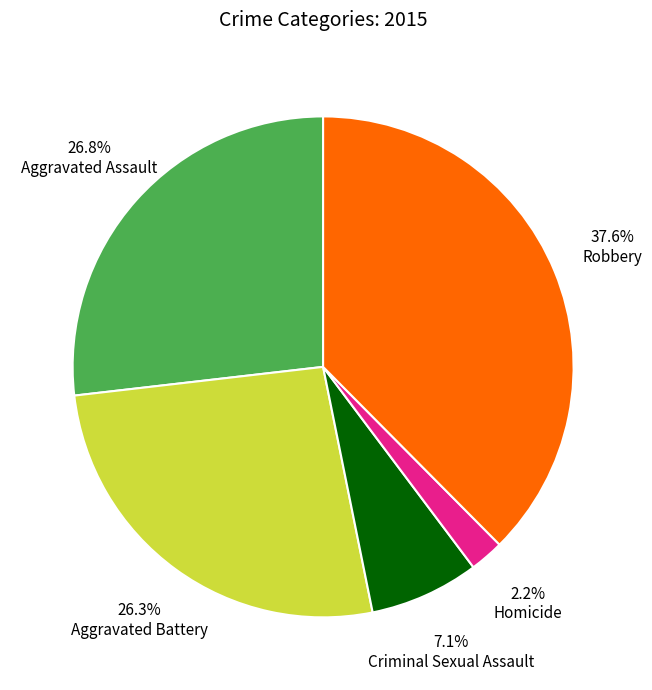

Is there any slice that represents more than half of the pie?

No